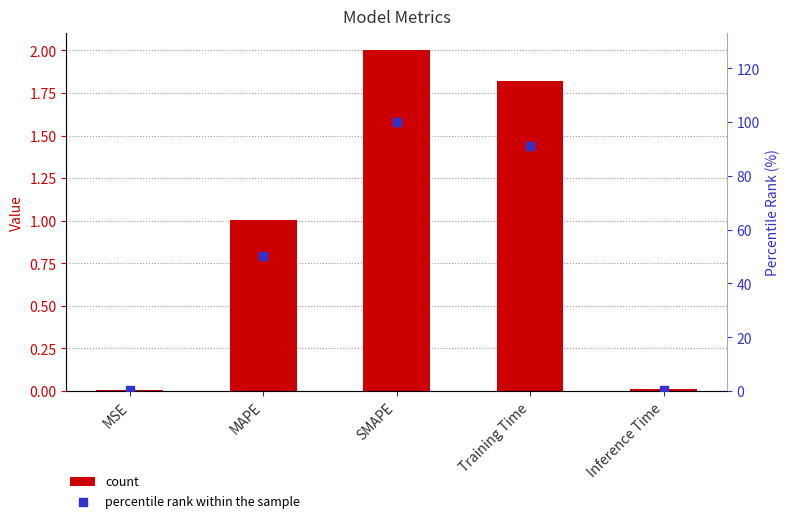

Which series has the largest total across all categories?

percentile rank within the sample